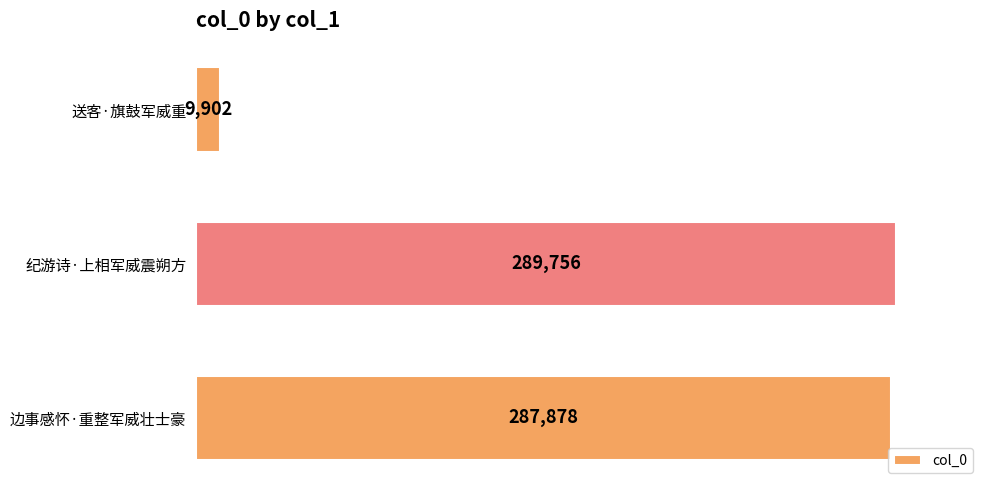

Count the number of data series in this chart.

1